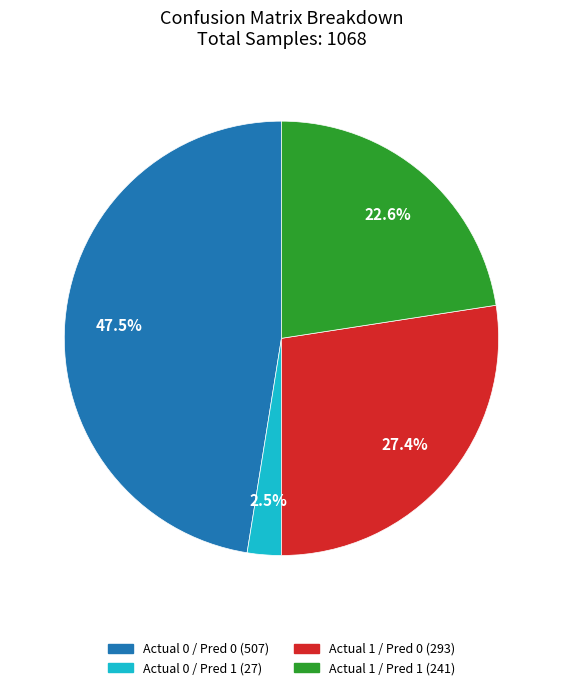

Is there a majority slice in this chart?

No